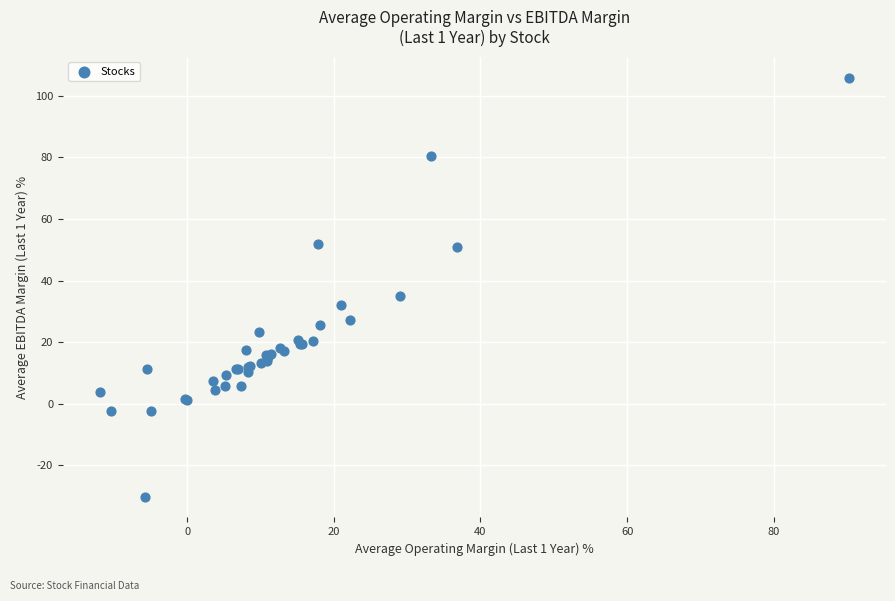

What Y value in the scatter plot is closest to 37?

34.9